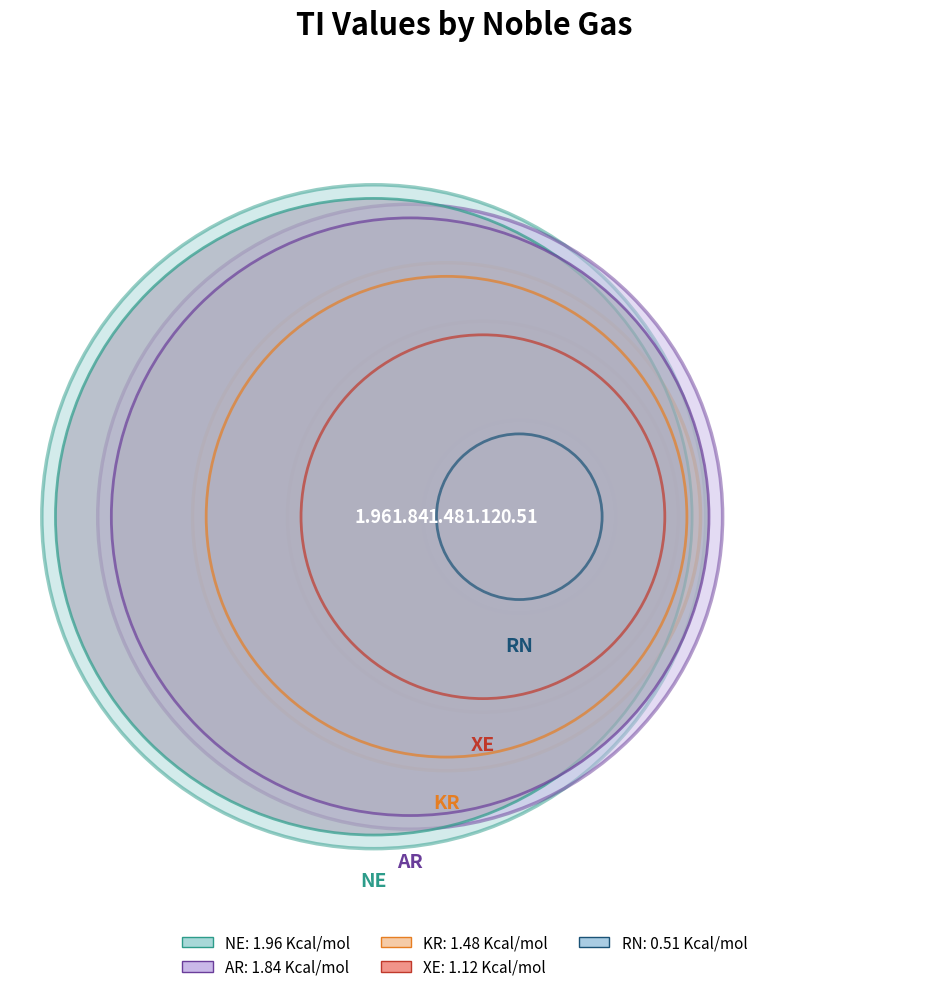

True or false: RN accounts for 12% of the total.

False